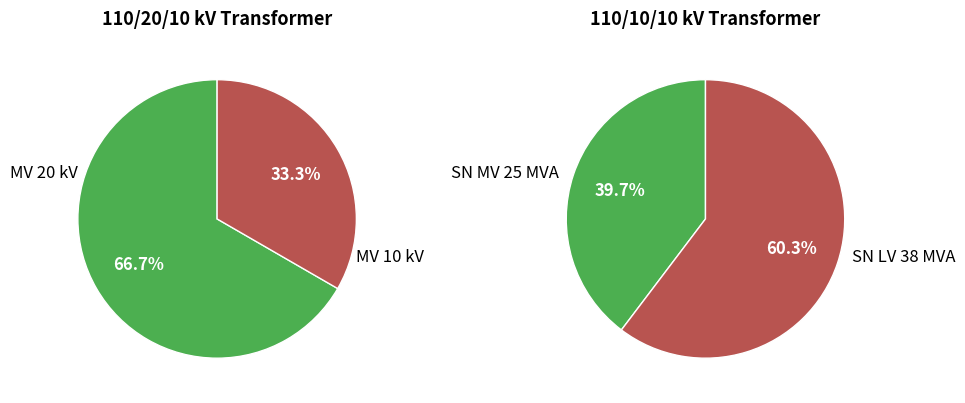

Which has a higher value, 63/25/38 MVA 110/20/10 kV or 63/25/38 MVA 110/10/10 kV?

63/25/38 MVA 110/20/10 kV